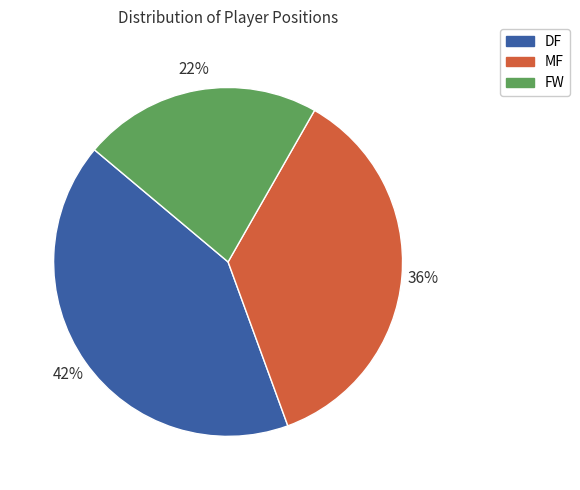

To the nearest percent, what is the difference between the largest and smallest slice percentages?

20%